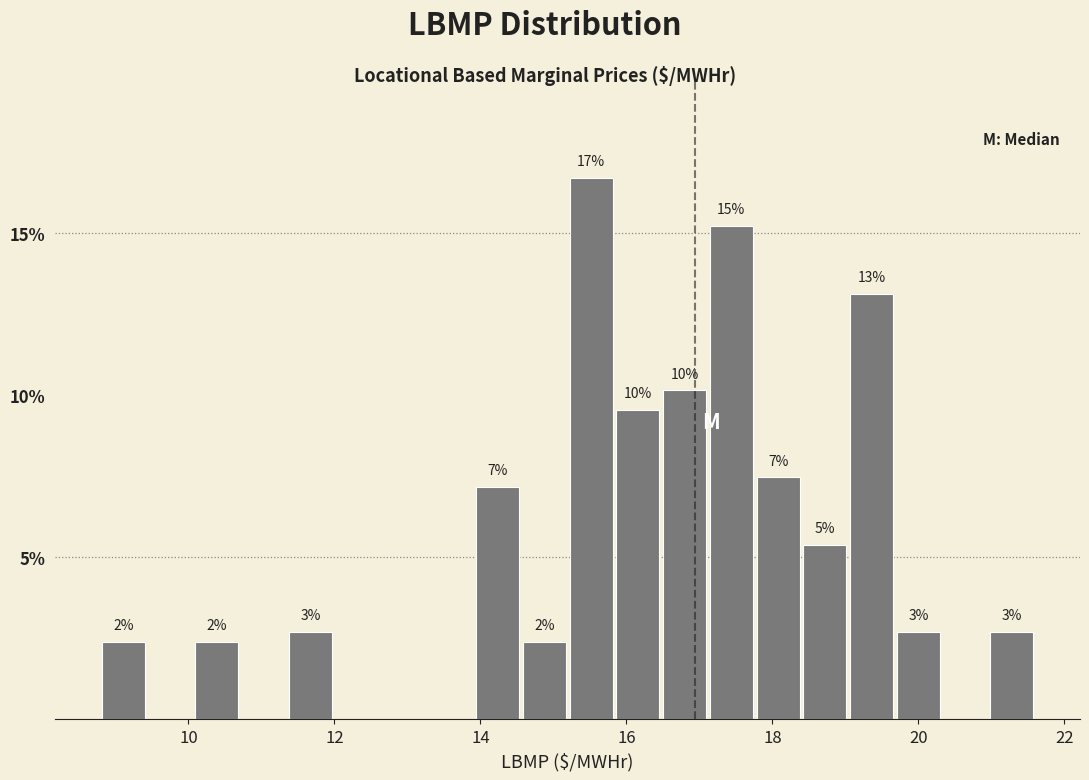

Read against the x-axis, roughly where is the centre of the tallest bar?

15.6